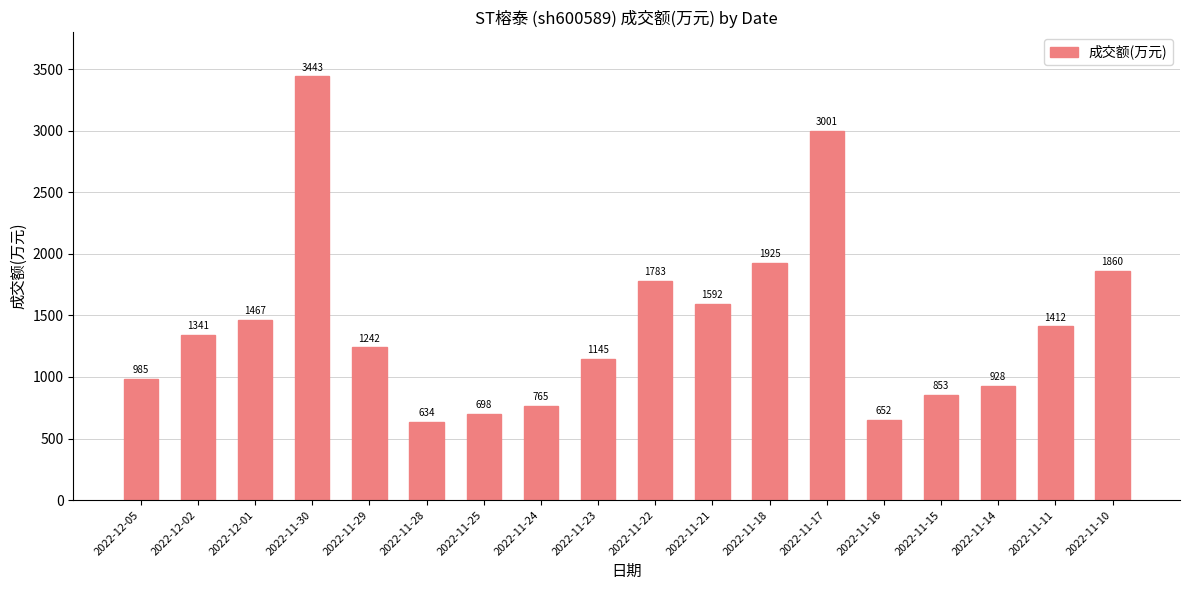

The value at 2022-11-11 is 1412. True or false?

True